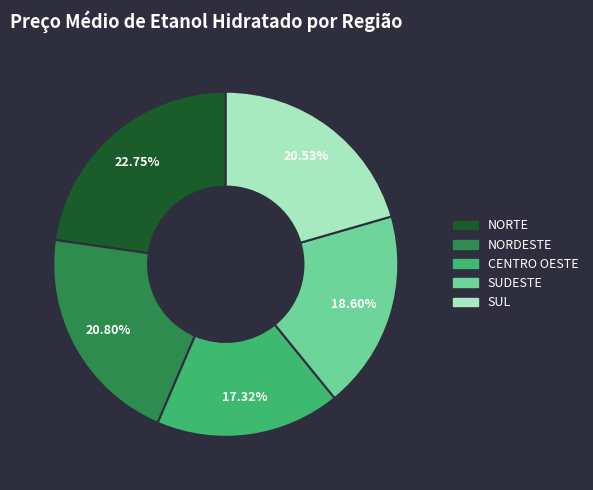

Which slice is the smallest?

CENTRO OESTE